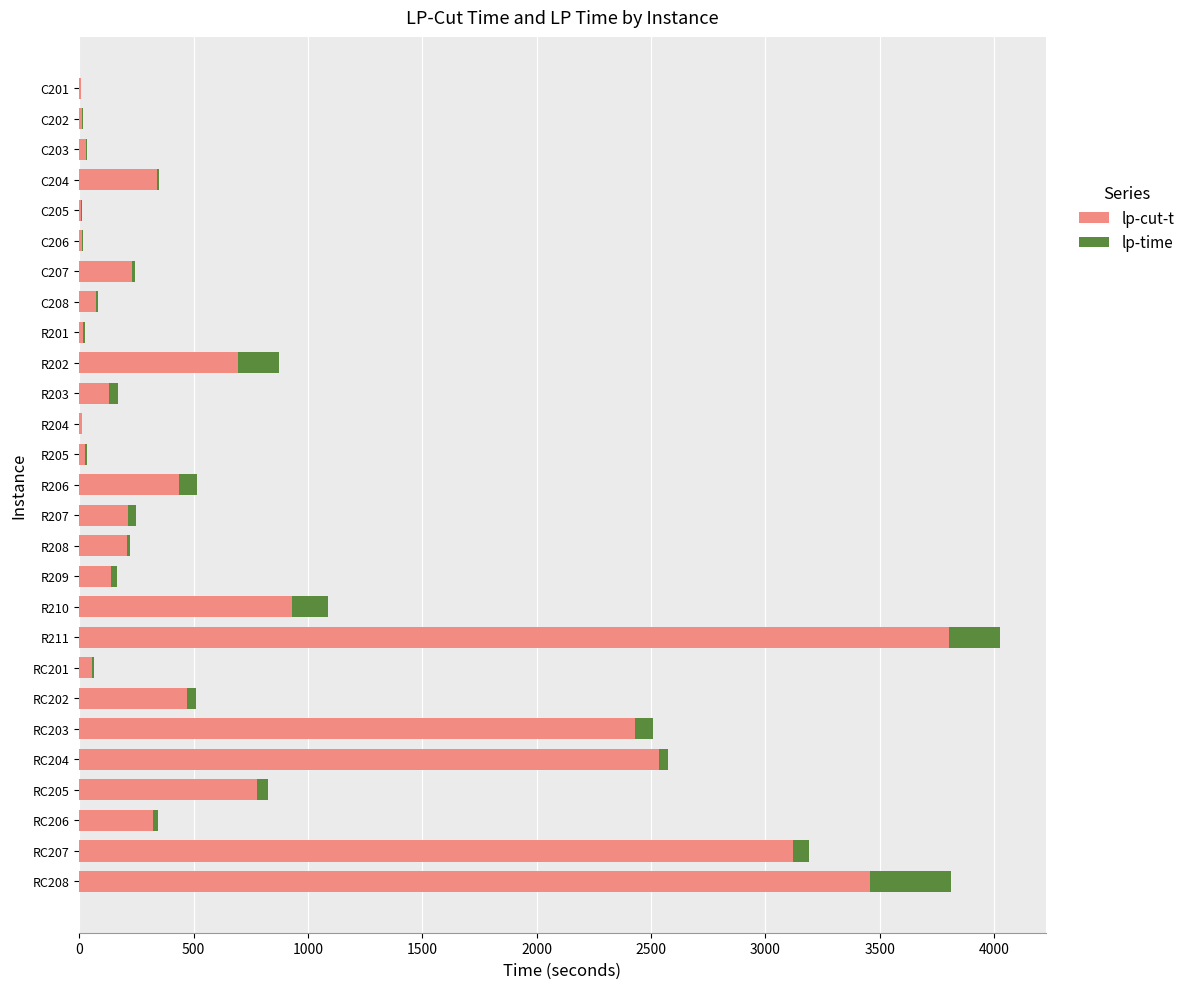

At which category is the sum across all series the highest?

R211